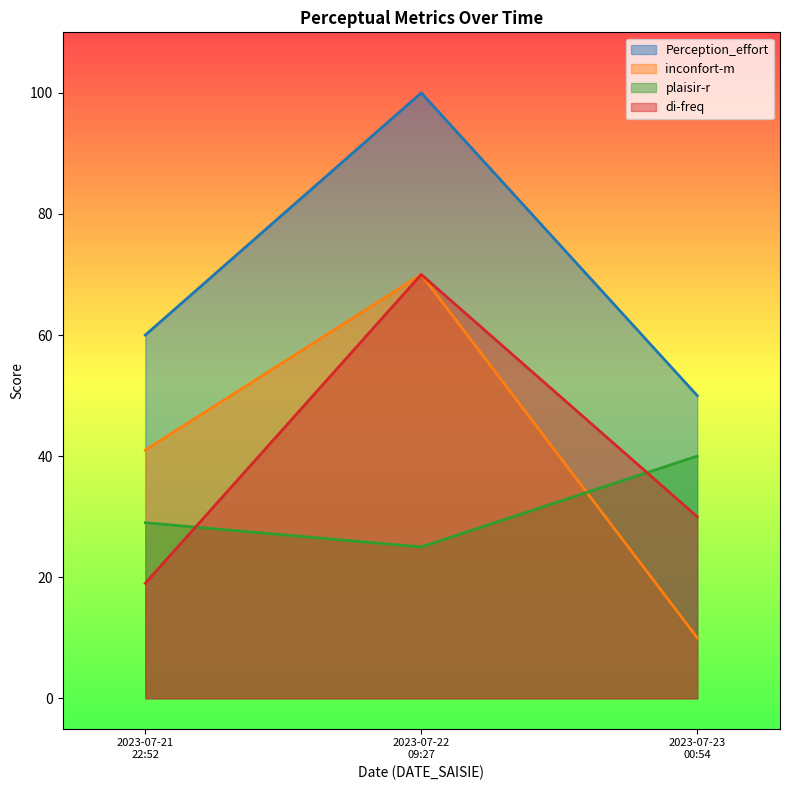

How many lines are shown in the chart?

4